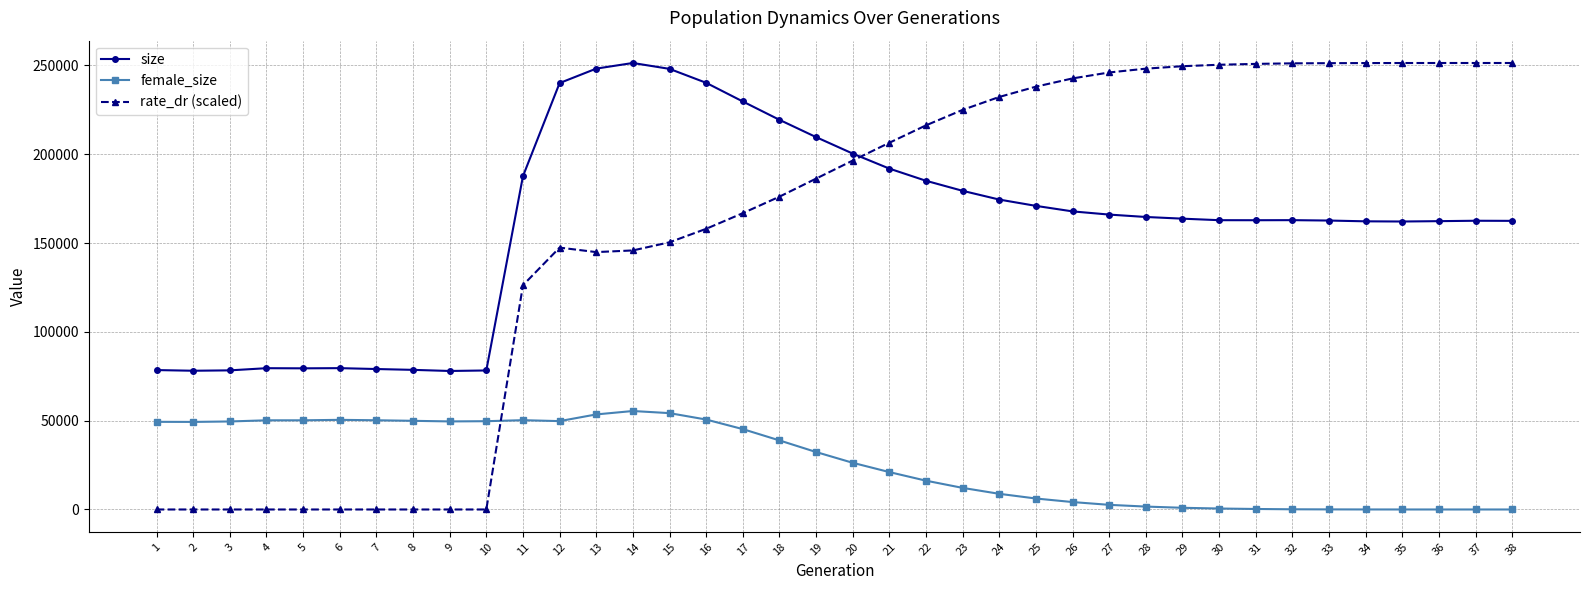

Which series has the largest total across all categories?

size